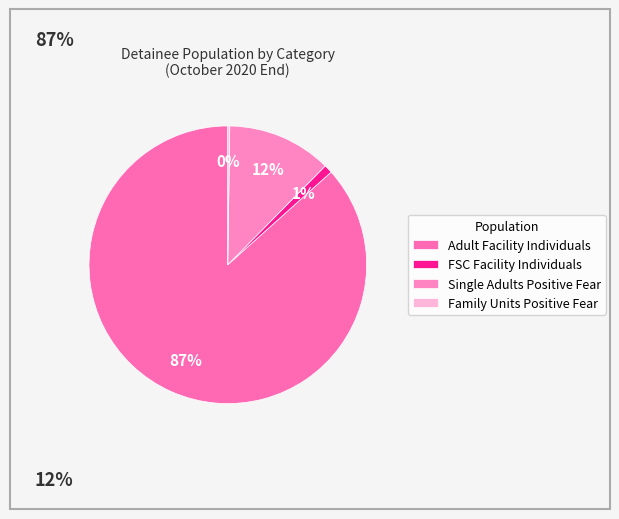

Which category accounts for the majority?

Adult Facility Individuals